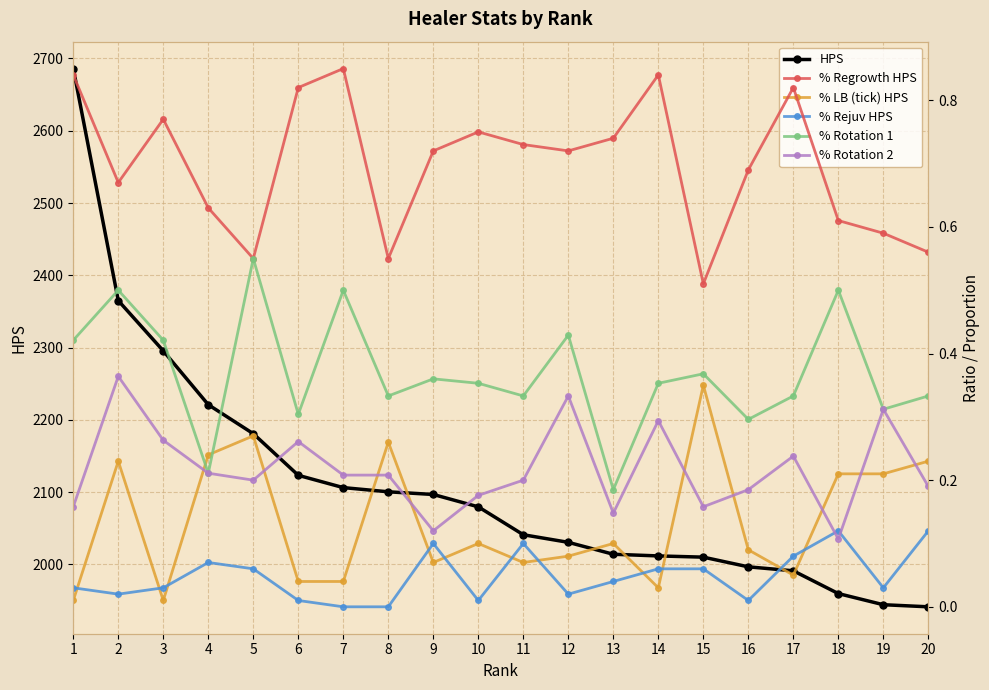

Between which two adjacent categories do % LB (tick) HPS and % Rotation 2 first intersect?

3 and 4